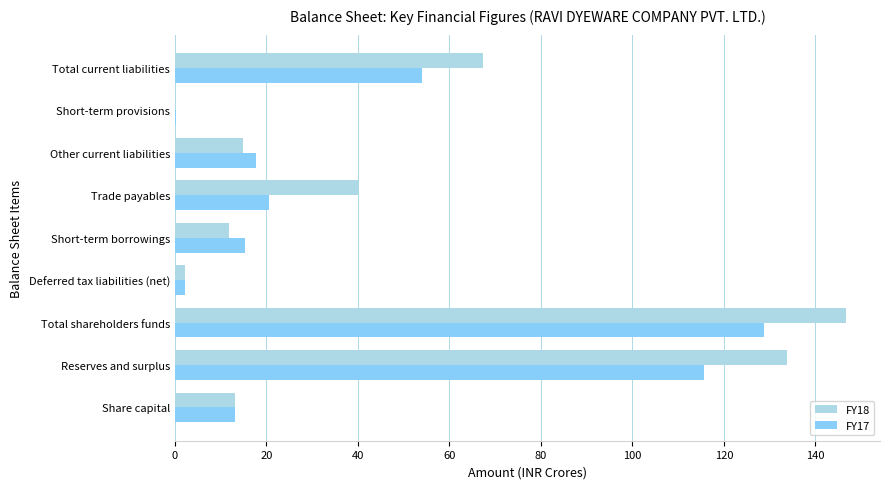

What is the maximum value for FY17?

128.6